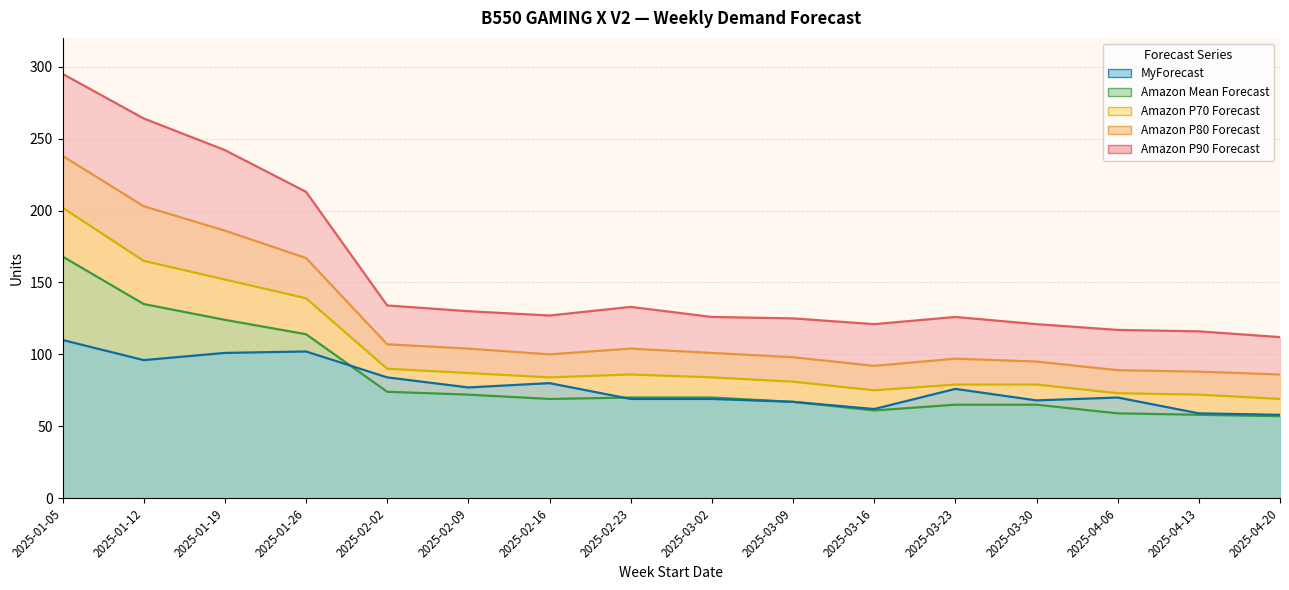

Where does the Amazon P80 Forecast series first go above 101?

2025-01-05